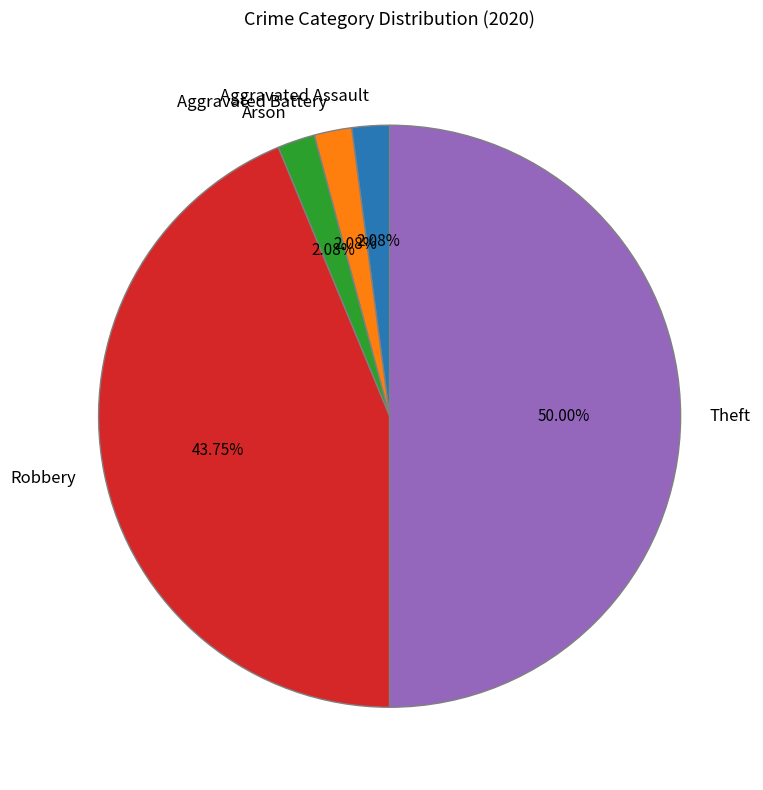

What is the largest slice in the pie chart?

Theft